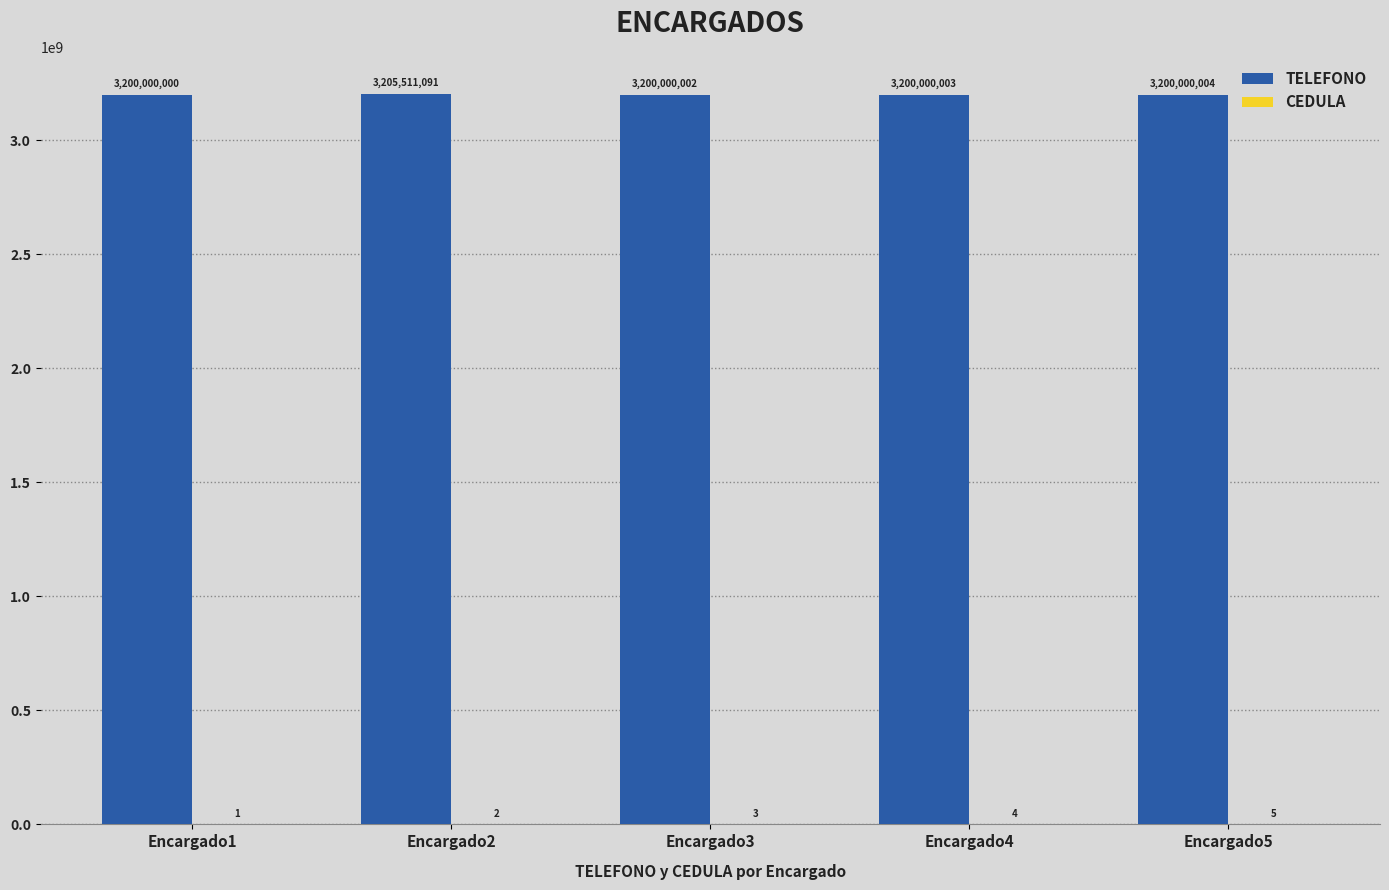

What is the highest value of the TELEFONO series?

3205511091